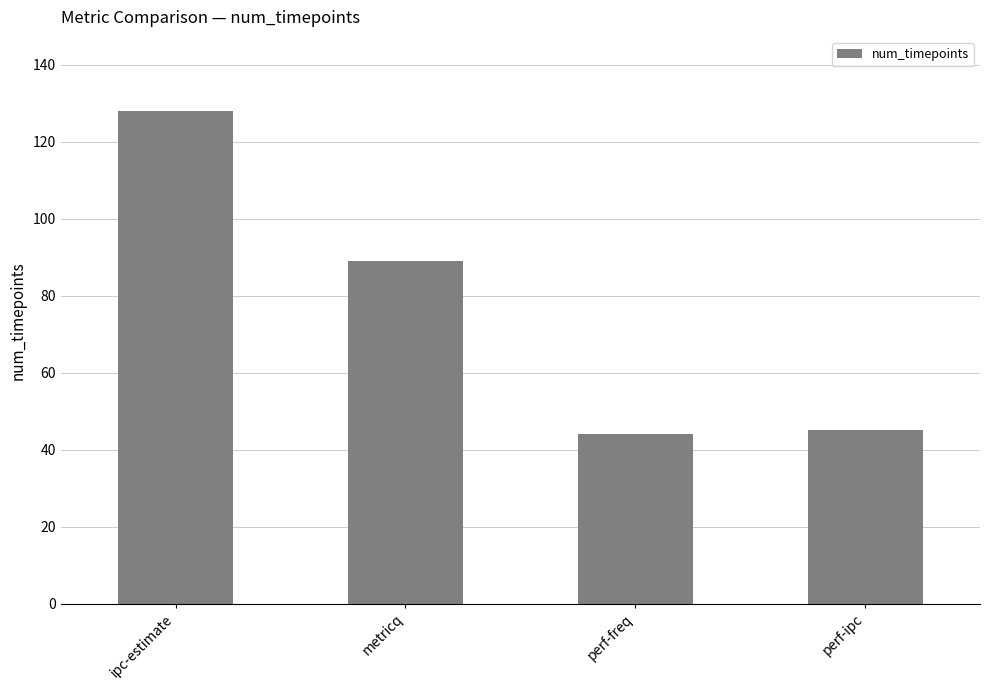

Which label corresponds to the largest value in the chart?

ipc-estimate